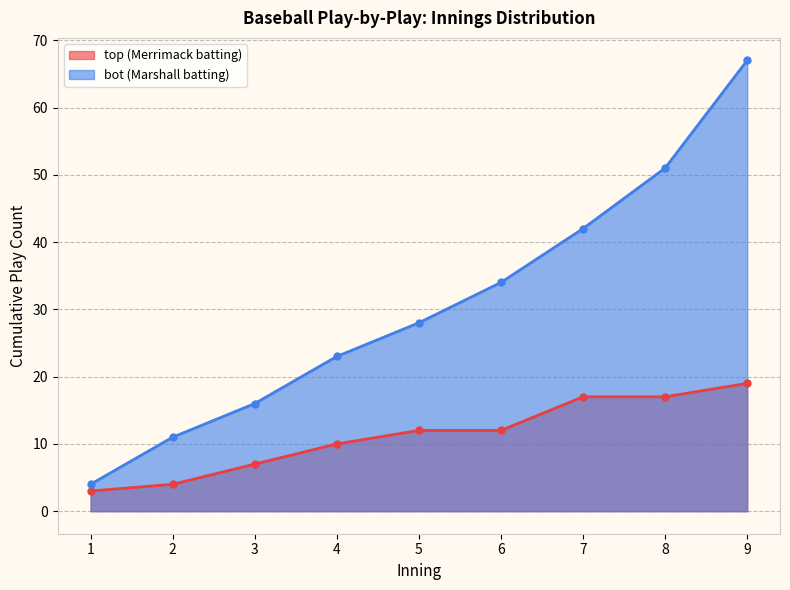

What is the greatest value displayed?

67